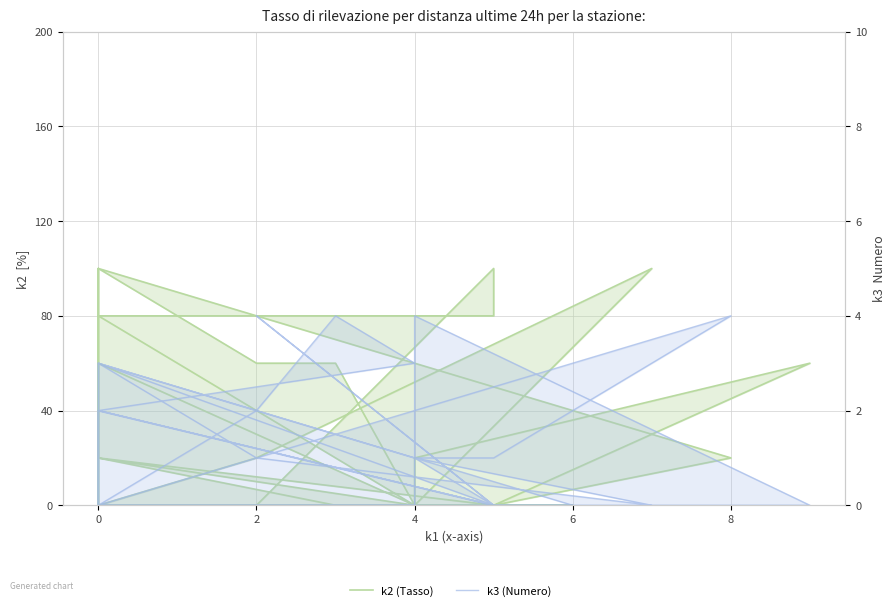

True or false: k2 has more than 0 interior local peaks.

True